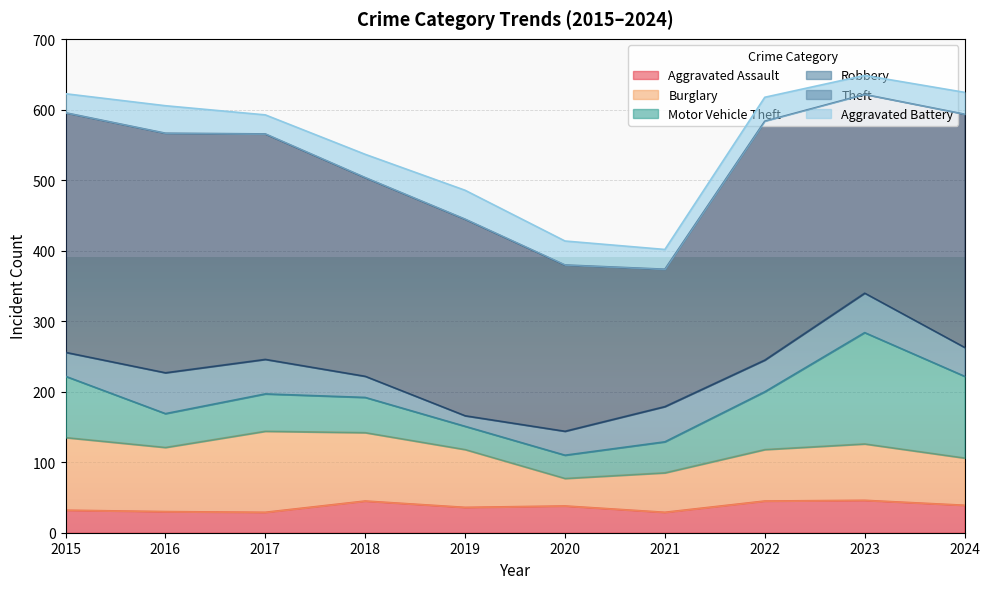

What is the difference between the maximum and second lowest values in the Burglary series?

59